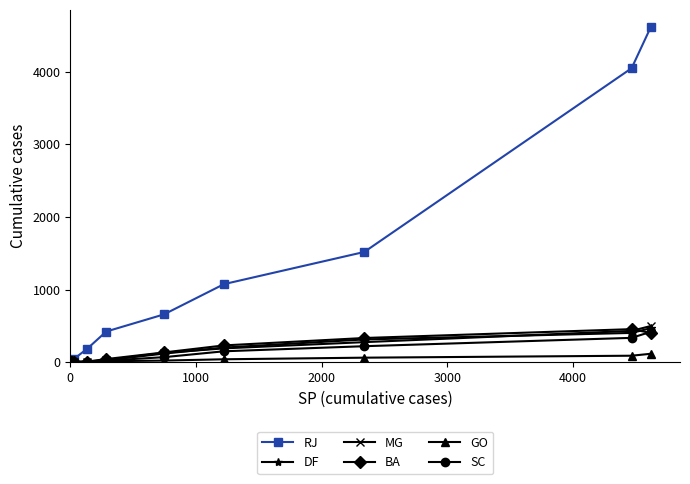

Which series has the largest range (max minus min)?

RJ